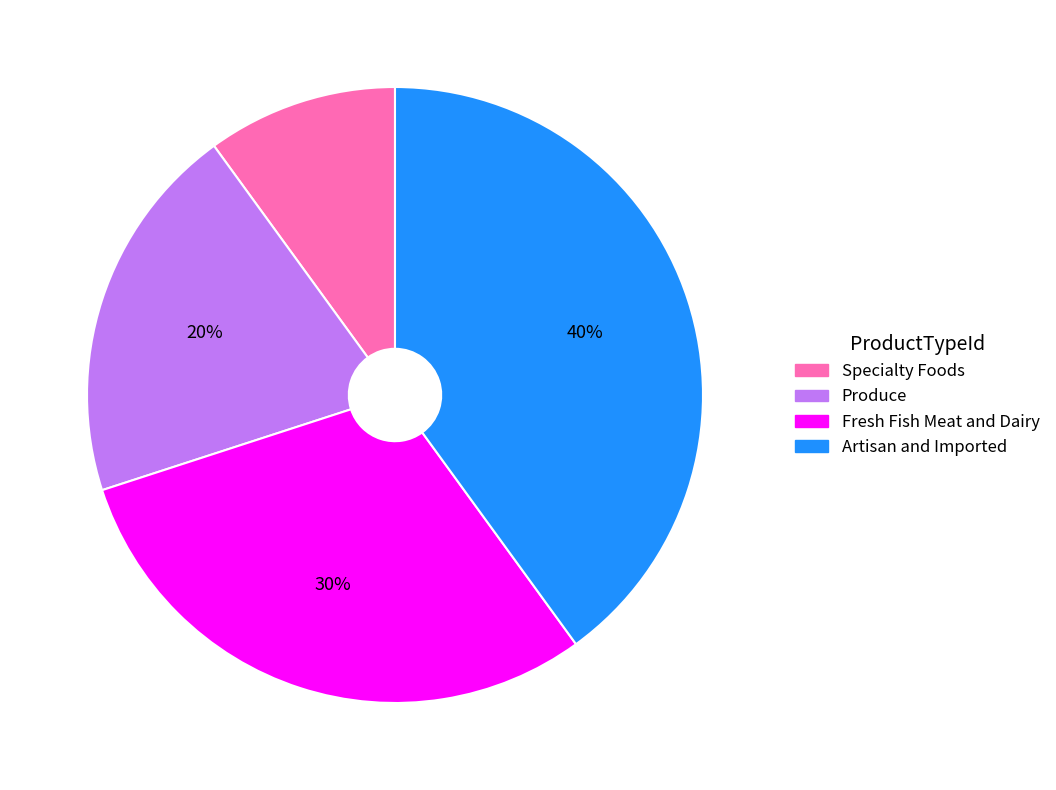

What percentage is the Produce slice, to the nearest percent?

20%